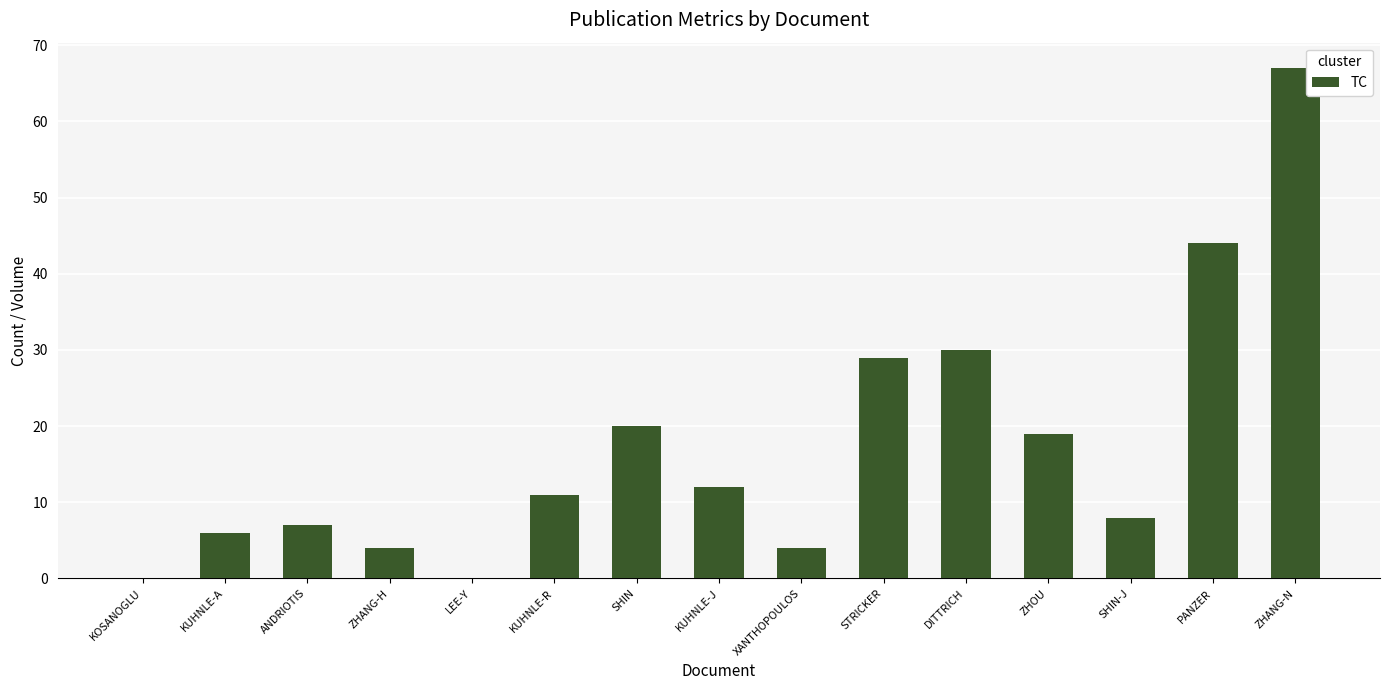

How many data points does each series have?

15